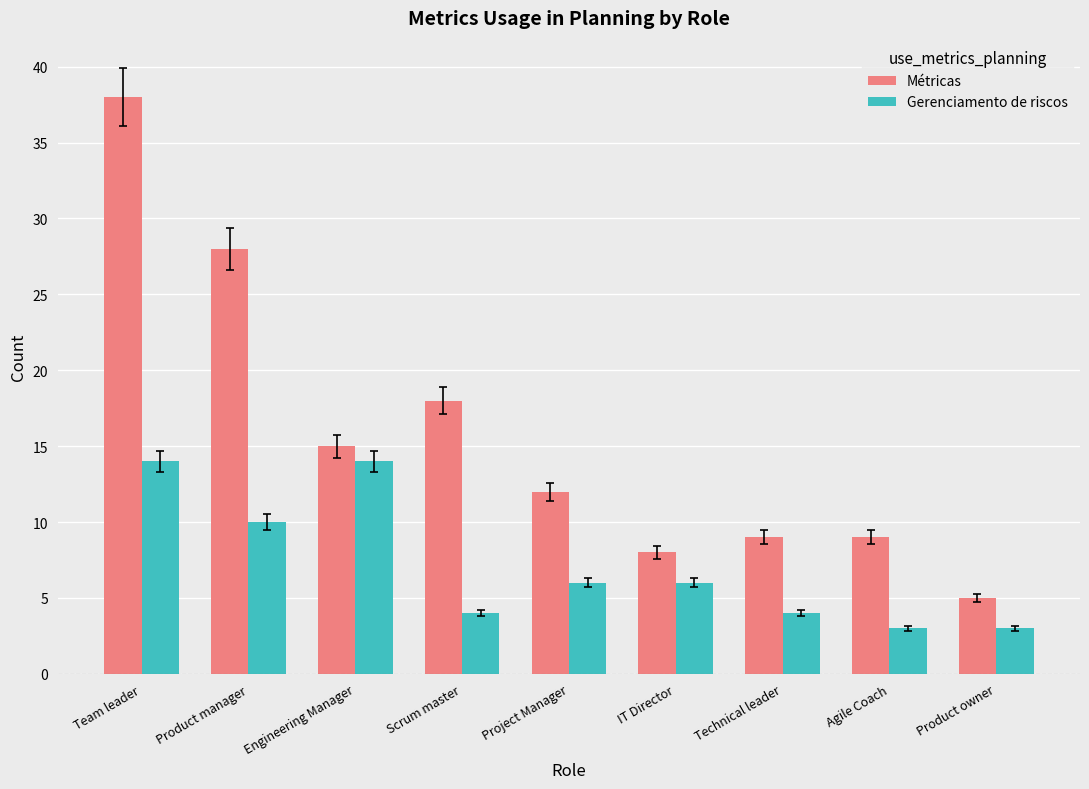

What position from the left is Technical leader?

7